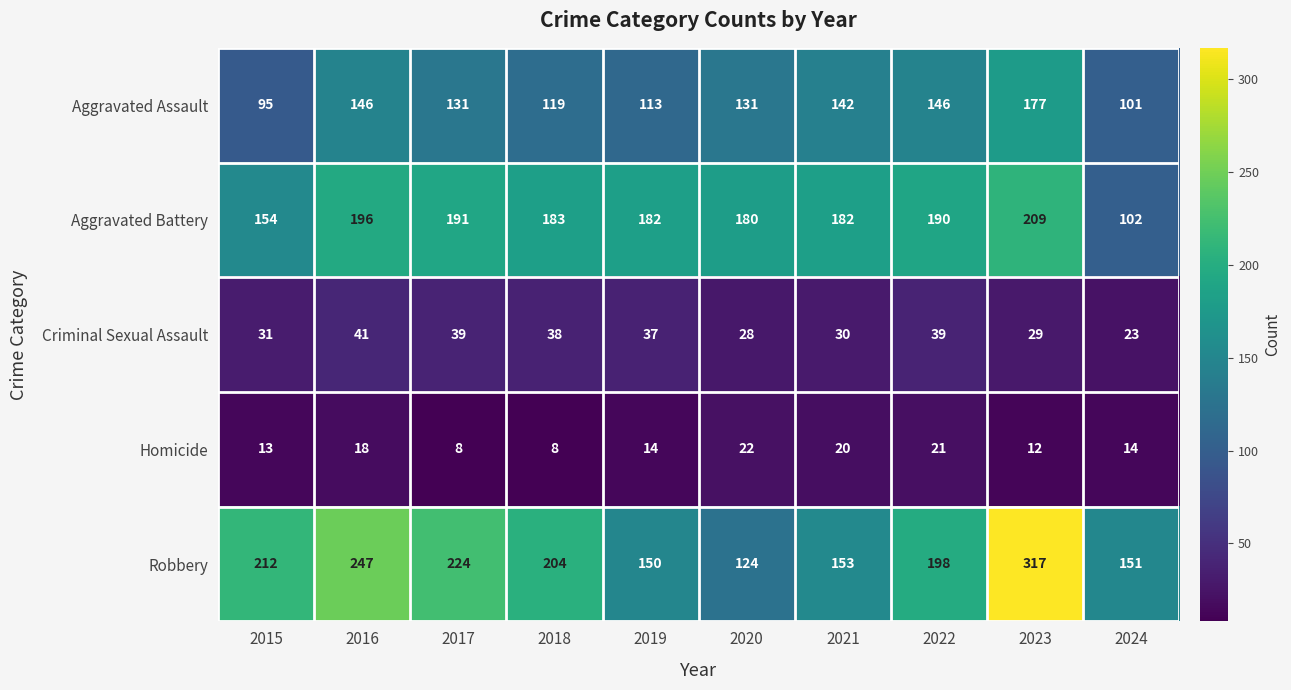

The Criminal Sexual Assault series shows 29 at 2023. True or false?

True